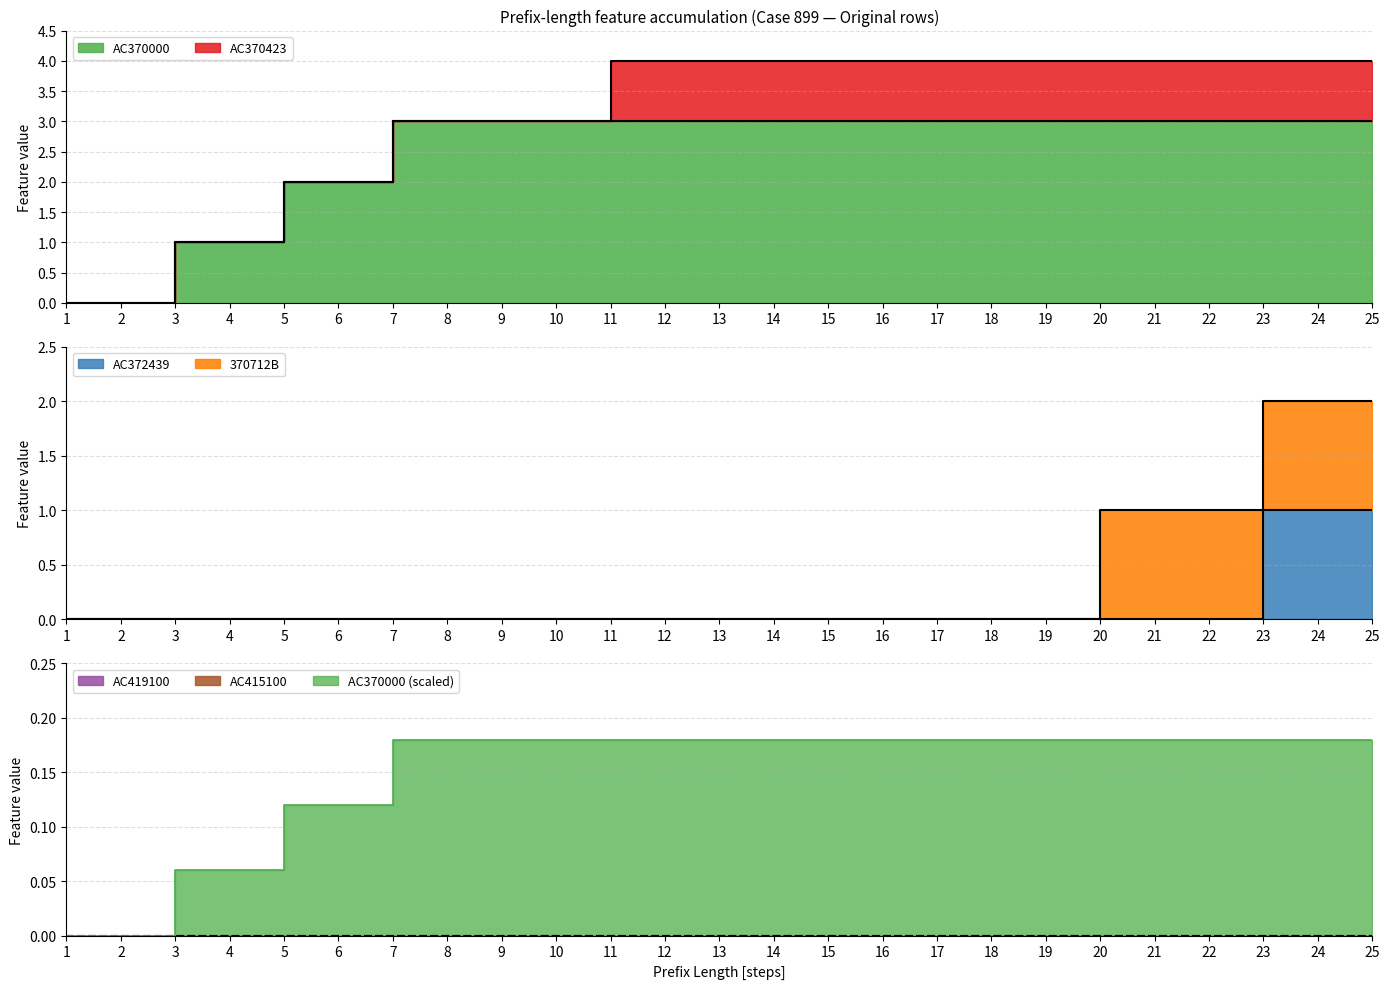

Reading left to right, list all the values displayed in this chart.

AC370000: 0	0	1	1	2	2	3	3	3	3	3	3	3	3	3	3	3	3	3	3	3	3	3	3	3
AC419100: 0	0	0	0	0	0	0	0	0	0	0	0	0	0	0	0	0	0	0	0	0	0	0	0	0
AC370423: 0	0	0	0	0	0	0	0	0	0	1	1	1	1	1	1	1	1	1	1	1	1	1	1	1
AC372439: 0	0	0	0	0	0	0	0	0	0	0	0	0	0	0	0	0	0	0	0	0	0	1	1	1
370712B: 0	0	0	0	0	0	0	0	0	0	0	0	0	0	0	0	0	0	0	1	1	1	1	1	1
AC415100: 0	0	0	0	0	0	0	0	0	0	0	0	0	0	0	0	0	0	0	0	0	0	0	0	0